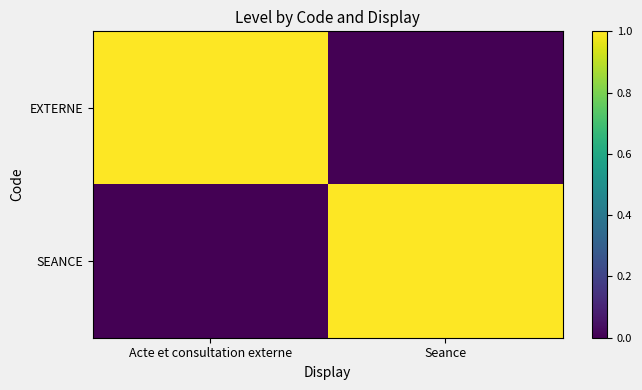

Reading left to right, extract all data points from this chart.

EXTERNE: Acte et consultation externe=1	Seance=0
SEANCE: Acte et consultation externe=0	Seance=1